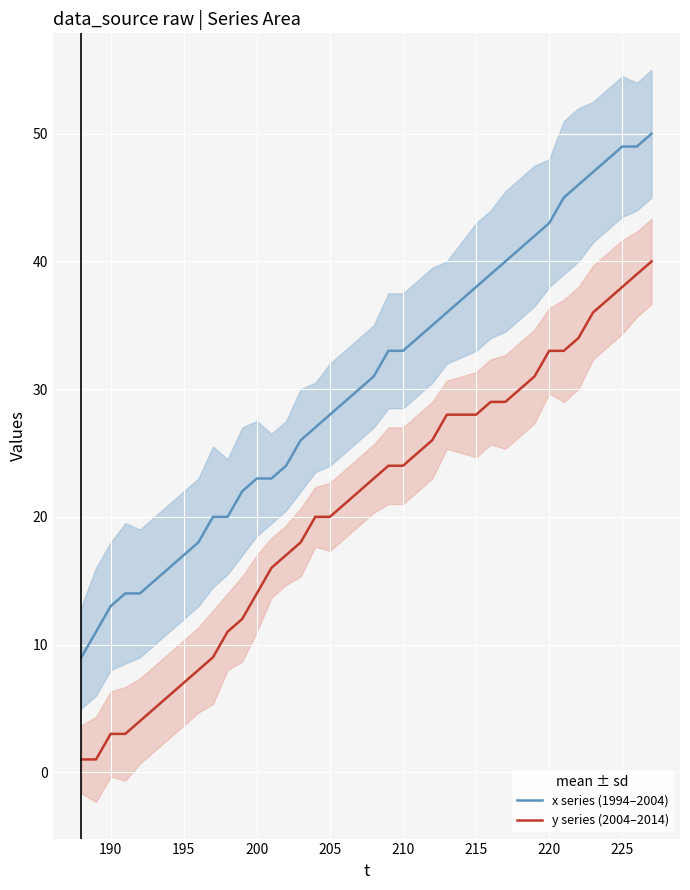

What is the maximum value shown in the chart?

50